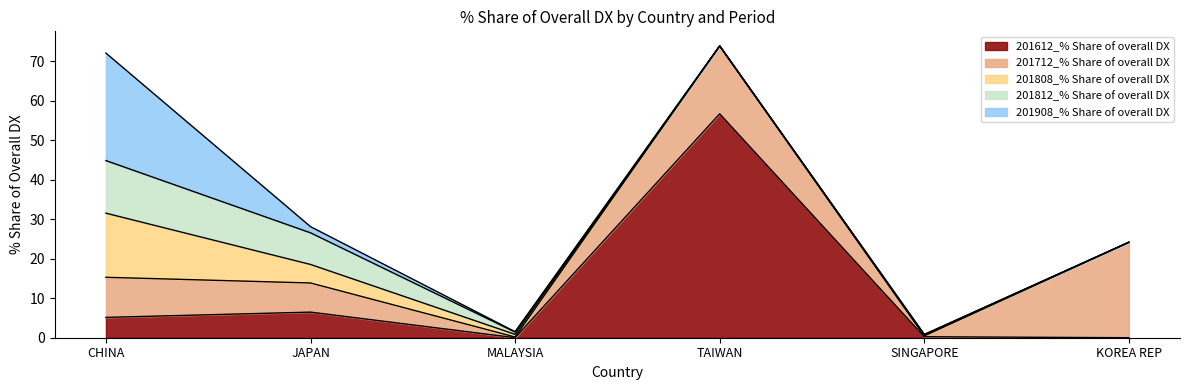

Reading right to left, what are all the values shown in this chart?

201612_% Share of overall DX: 0.0	0.2	56.7	0.0	6.5	5.1
201712_% Share of overall DX: 24.2	0.2	17.2	0.2	7.4	10.2
201808_% Share of overall DX: 0.0	0.2	0.0	0.7	4.7	16.2
201812_% Share of overall DX: 0.0	0.2	0.0	0.6	8.0	13.3
201908_% Share of overall DX: 0.0	0.0	0.0	0.1	1.6	27.2